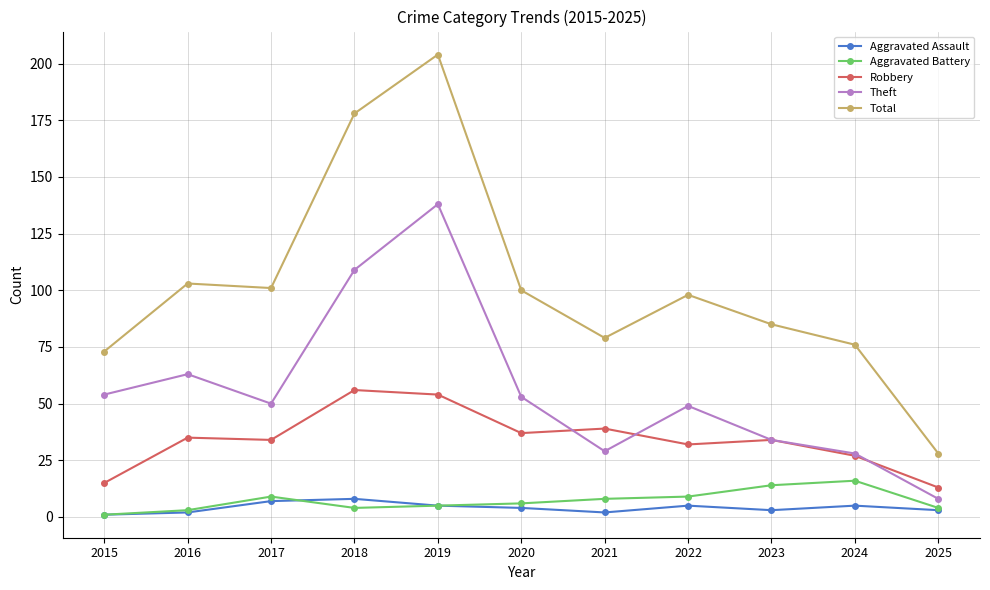

What is the greatest value displayed?

204